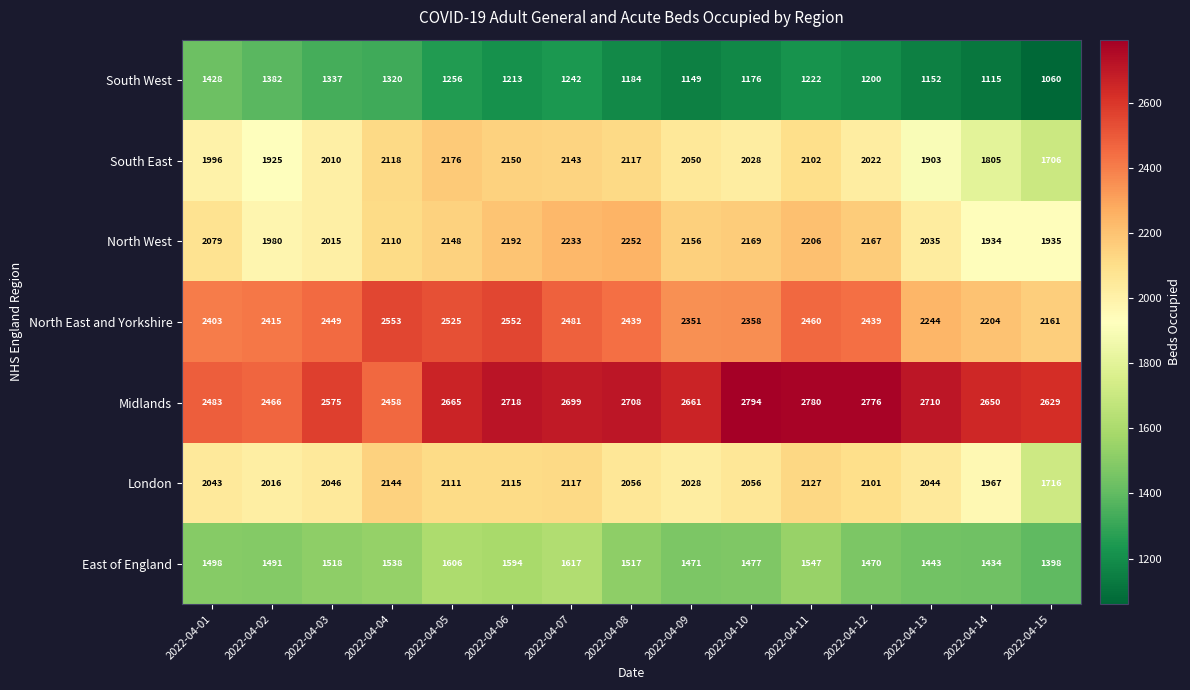

How many categories are shown in the chart?

15